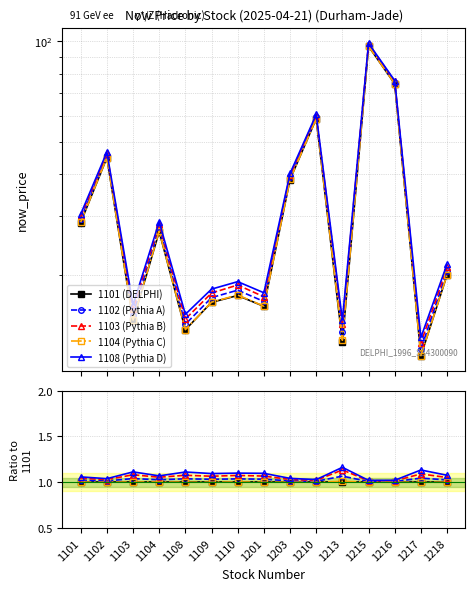

In 1102 (Pythia A), how many points are higher than both neighbors (excluding endpoints)?

5